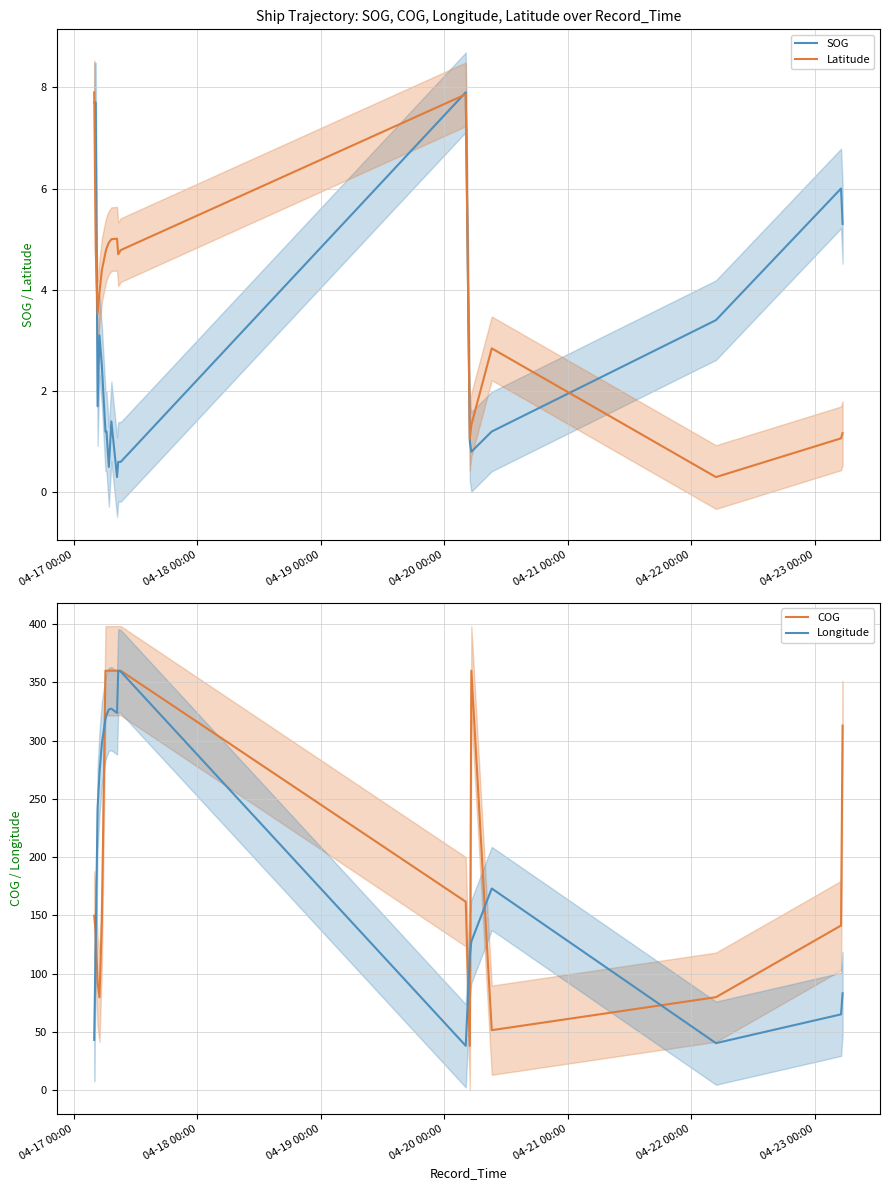

At which label does Latitude first exceed 4?

04-17 00:00